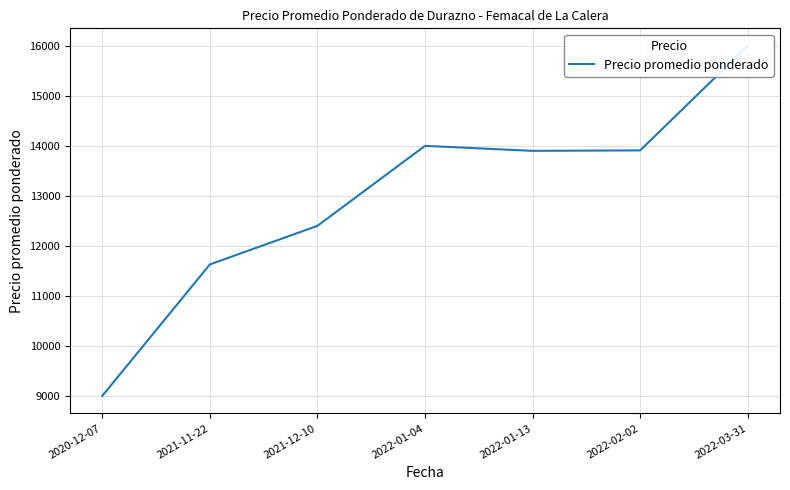

What position from the left is 2021-12-10?

3